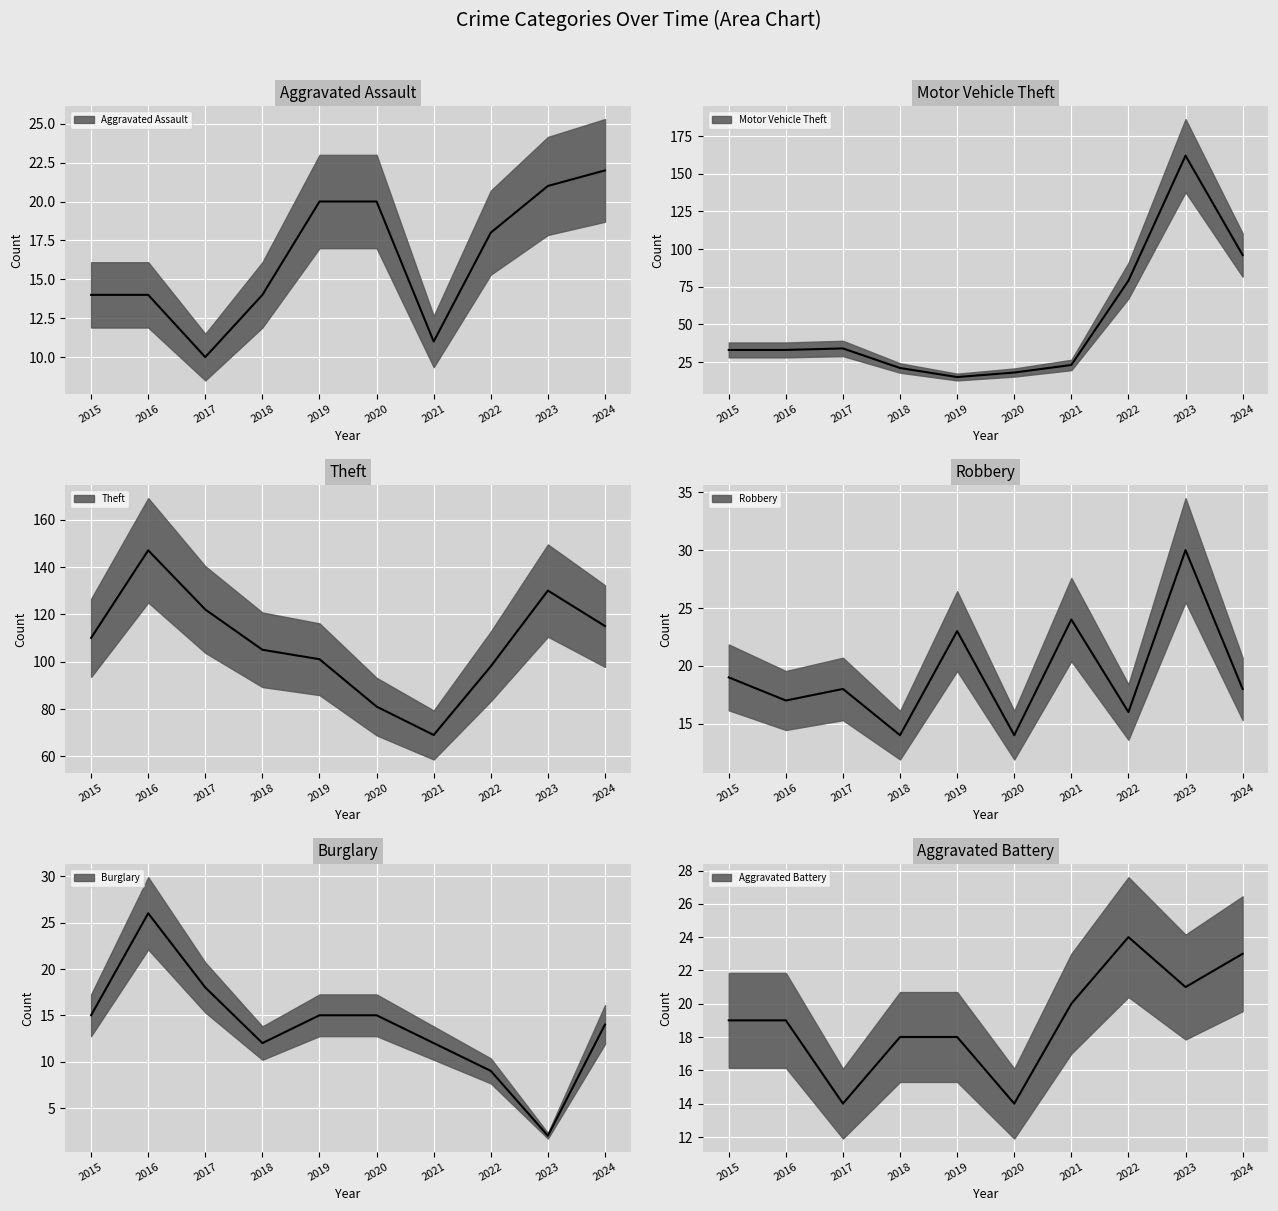

In Robbery, how many points are higher than both neighbors (excluding endpoints)?

4